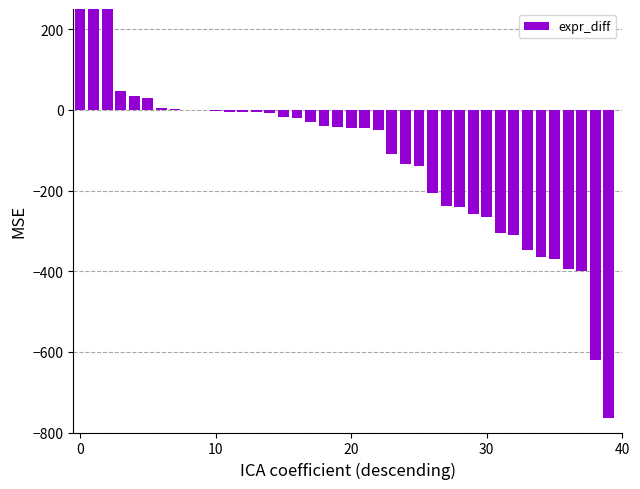

Which has a higher value, 15 or 6?

6